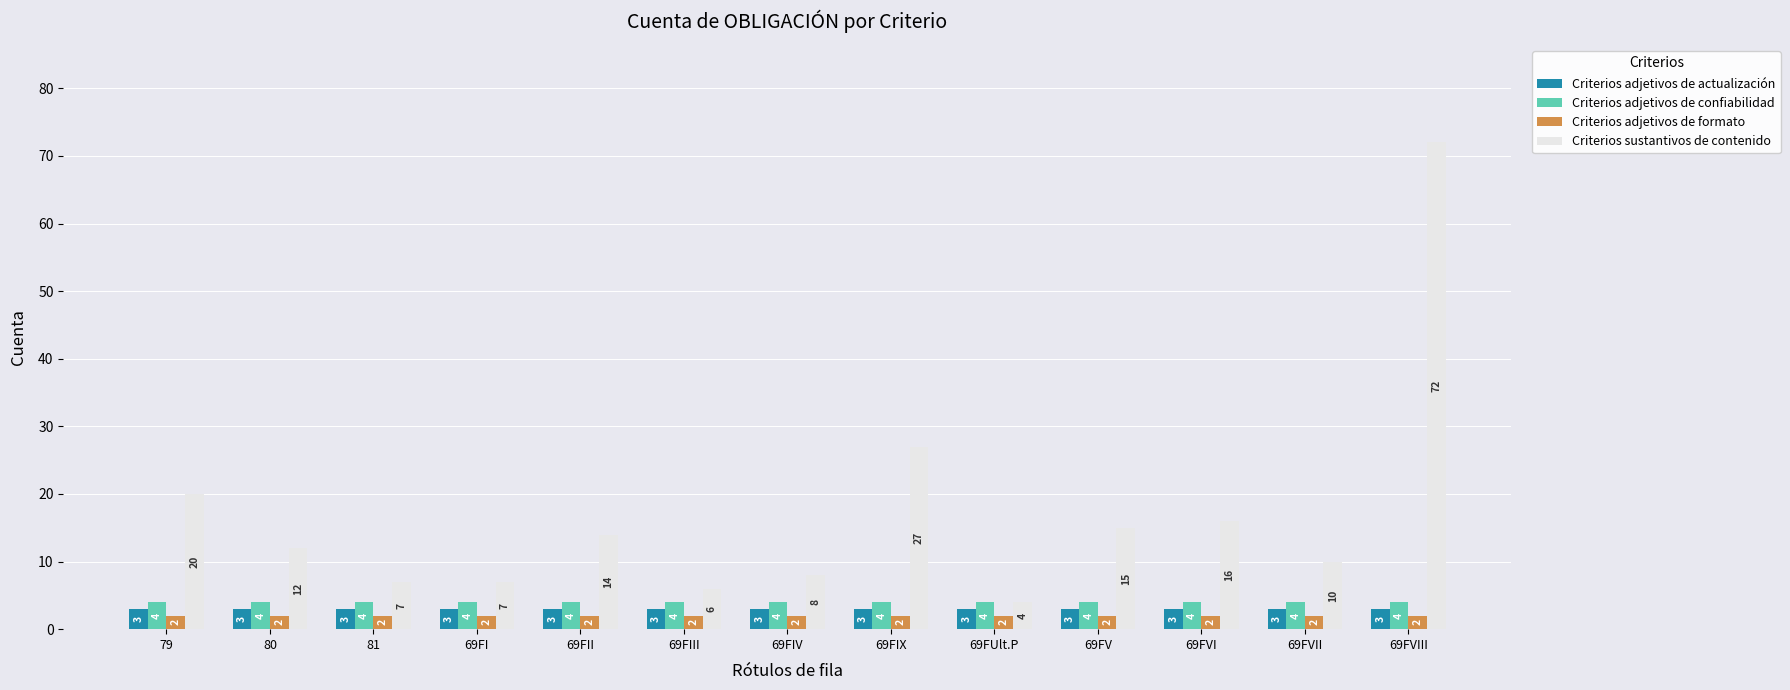

The value of Criterios adjetivos de formato at 69FI is 2. True or false?

True